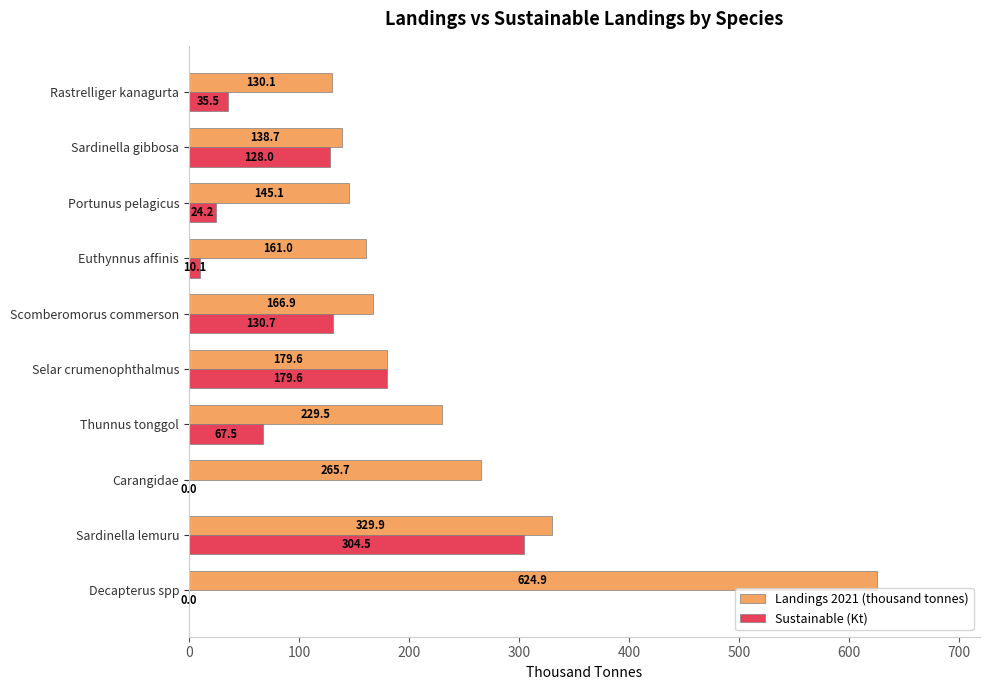

How many distinct data groups are displayed?

2